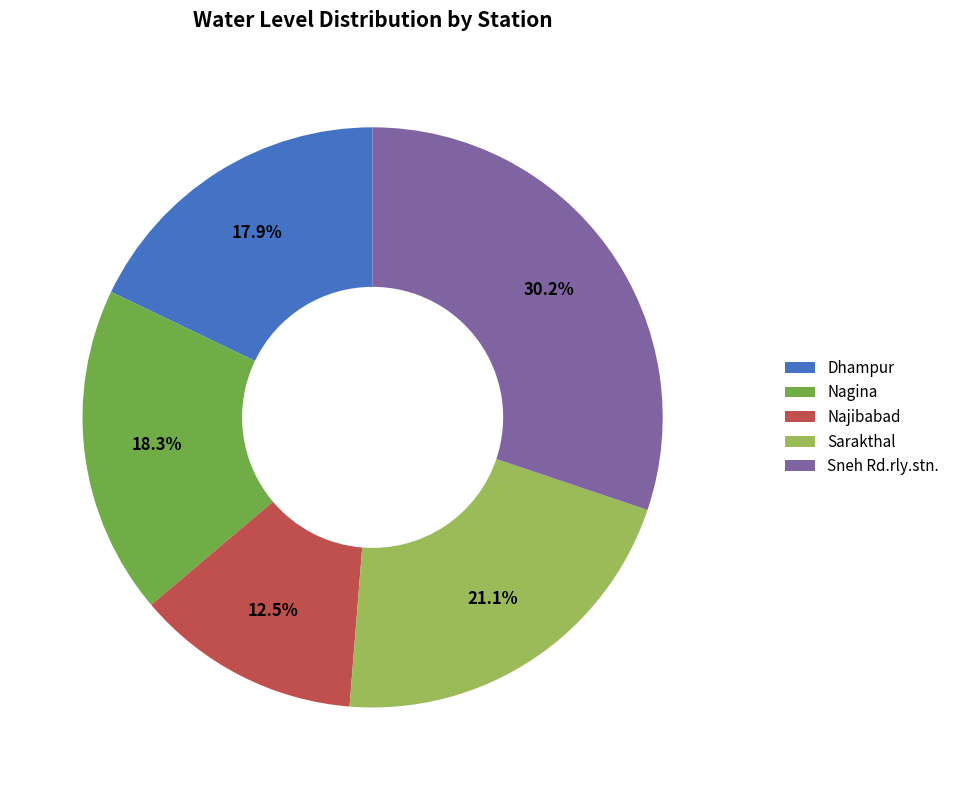

Is there a majority slice in this chart?

No